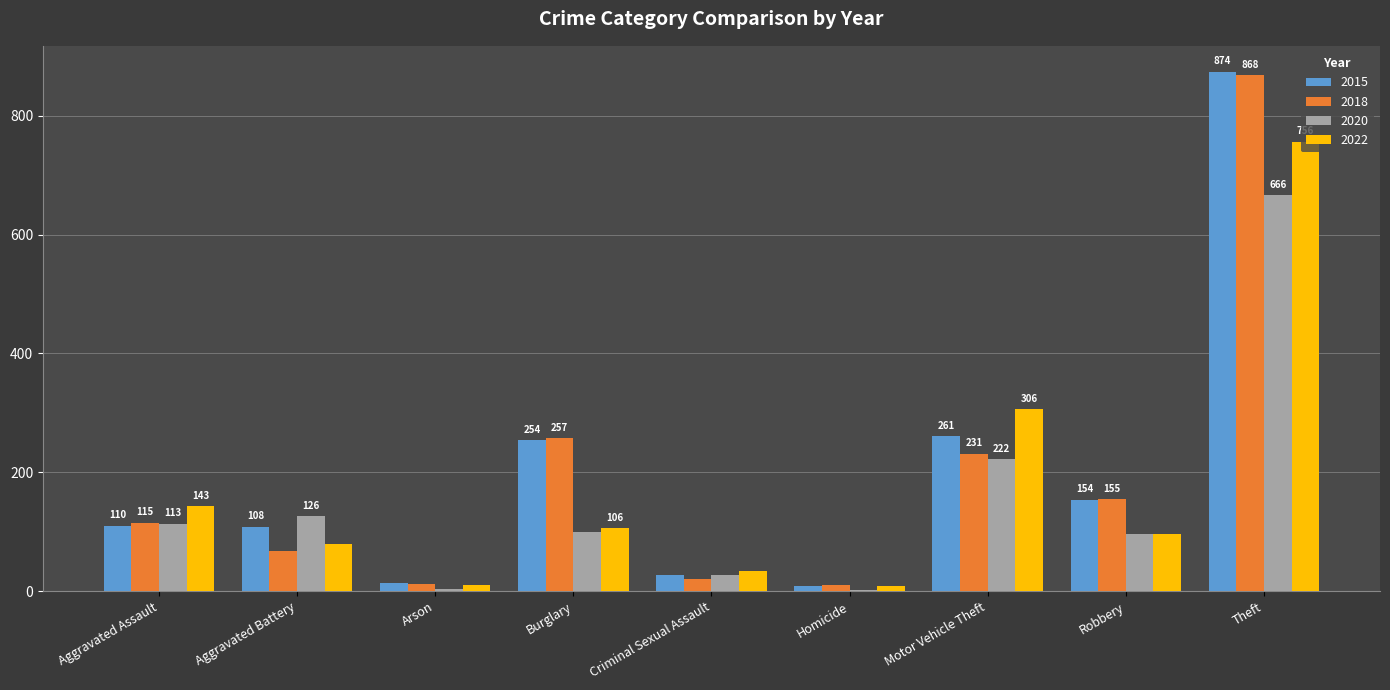

Where is 2020 nearest to the value 334?

Motor Vehicle Theft